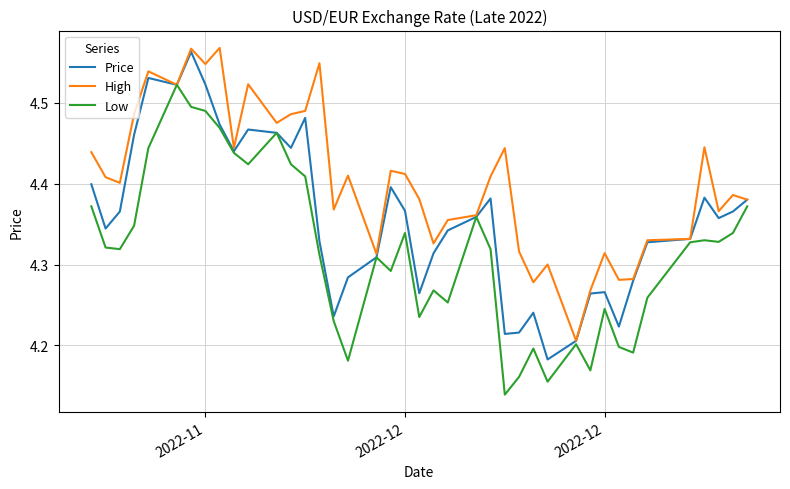

In Price, how many points are lower than both neighbors (excluding endpoints)?

10